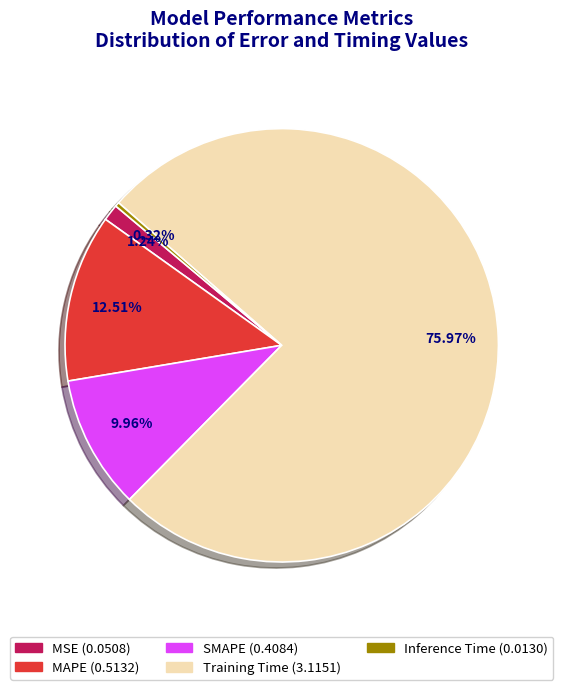

Does Training Time account for over 50% of the chart?

Yes